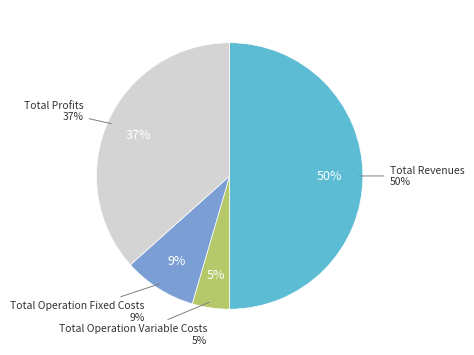

What percentage is the Total Revenues slice, to the nearest percent?

50%